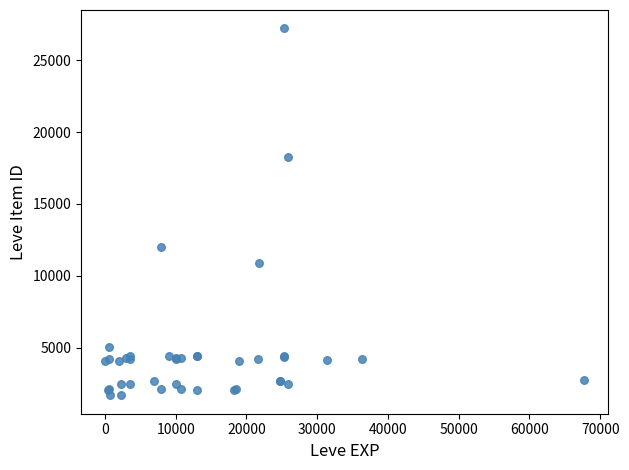

What Y value in the scatter plot is closest to 14448?

12018